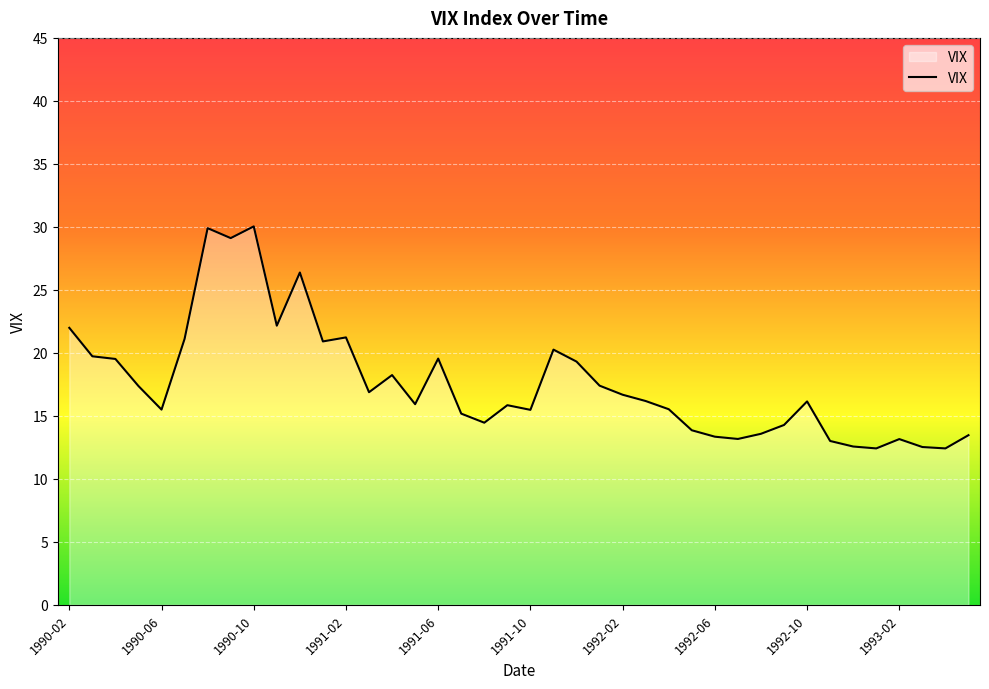

What is the difference between the maximum and minimum values?

17.6